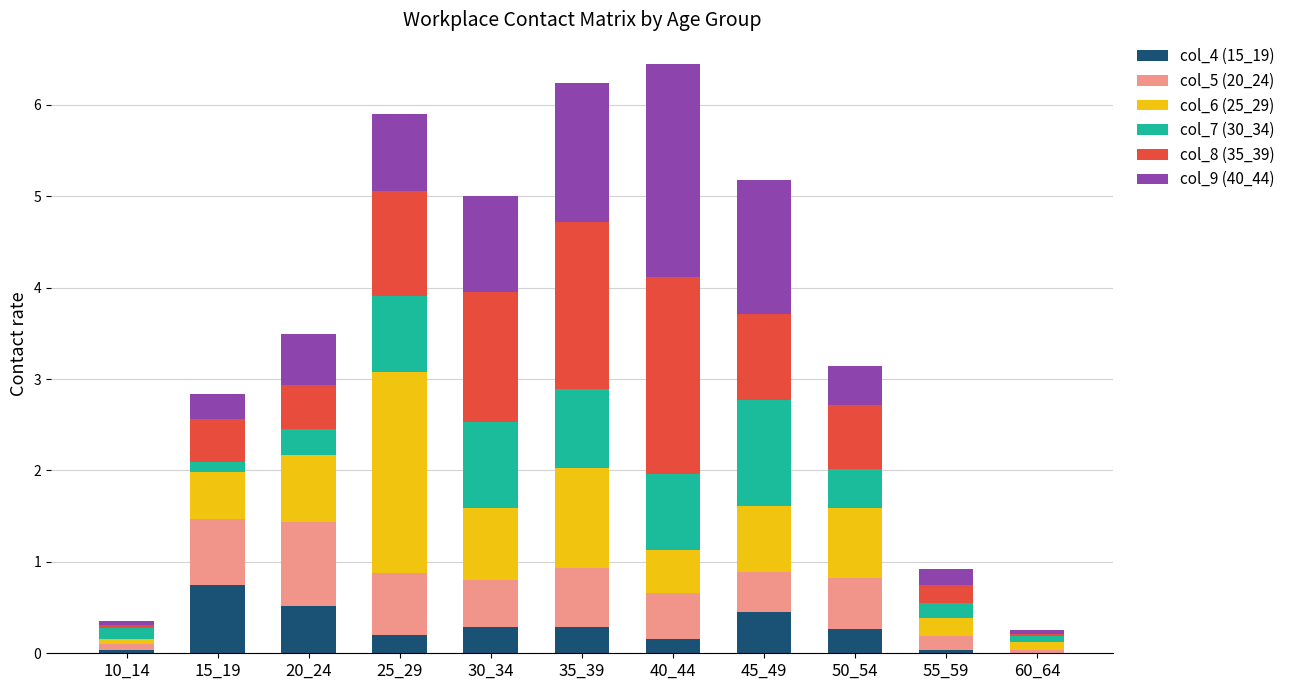

What is the total value across all series at 45_49?

5.2